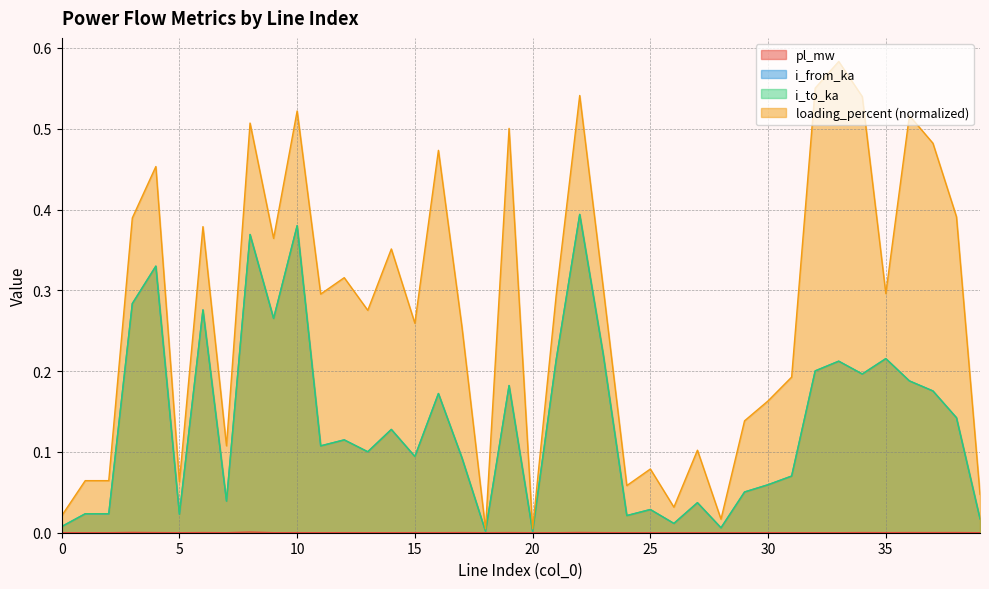

How many lines are shown in the chart?

4